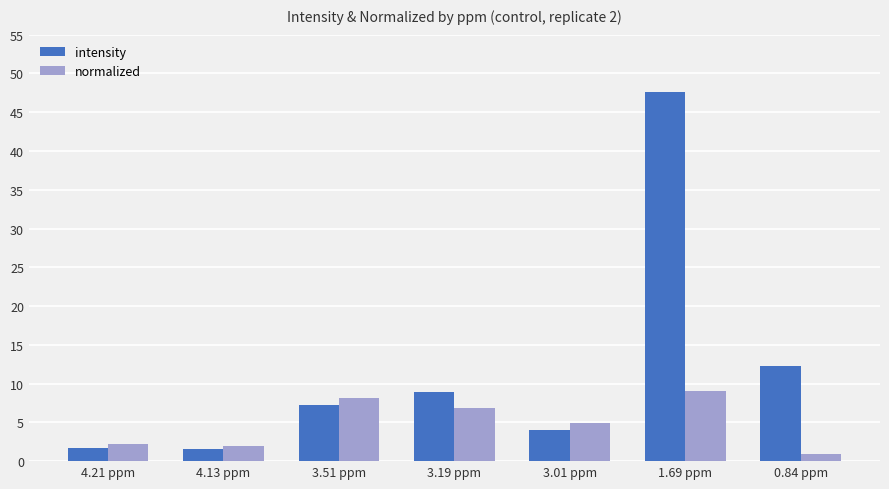

What is the value of the intensity bar at the 4th from the left?

8.9